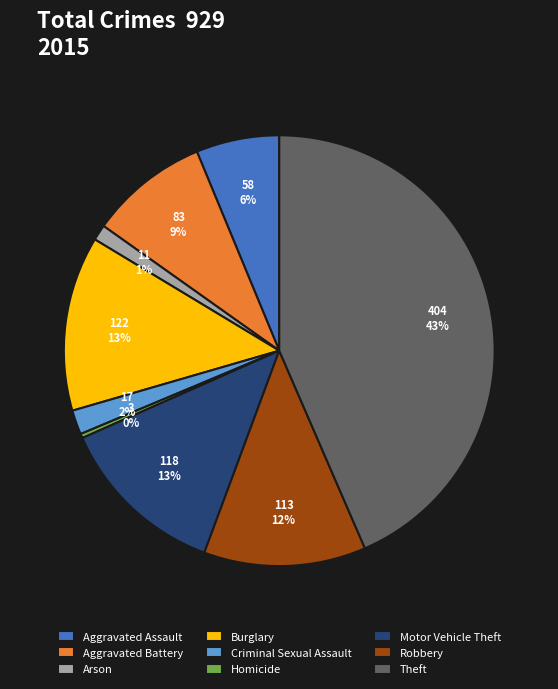

True or false: Motor Vehicle Theft accounts for 21% of the total.

False